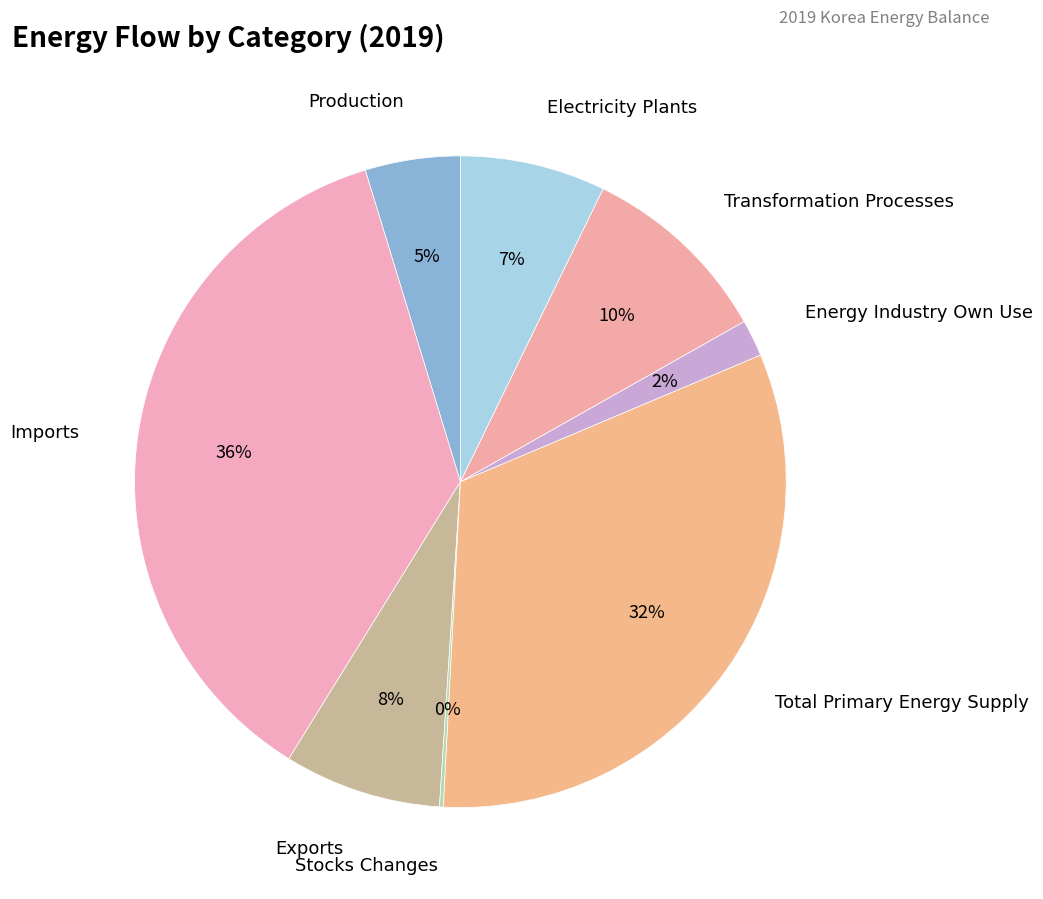

How many segments does this pie chart have?

8